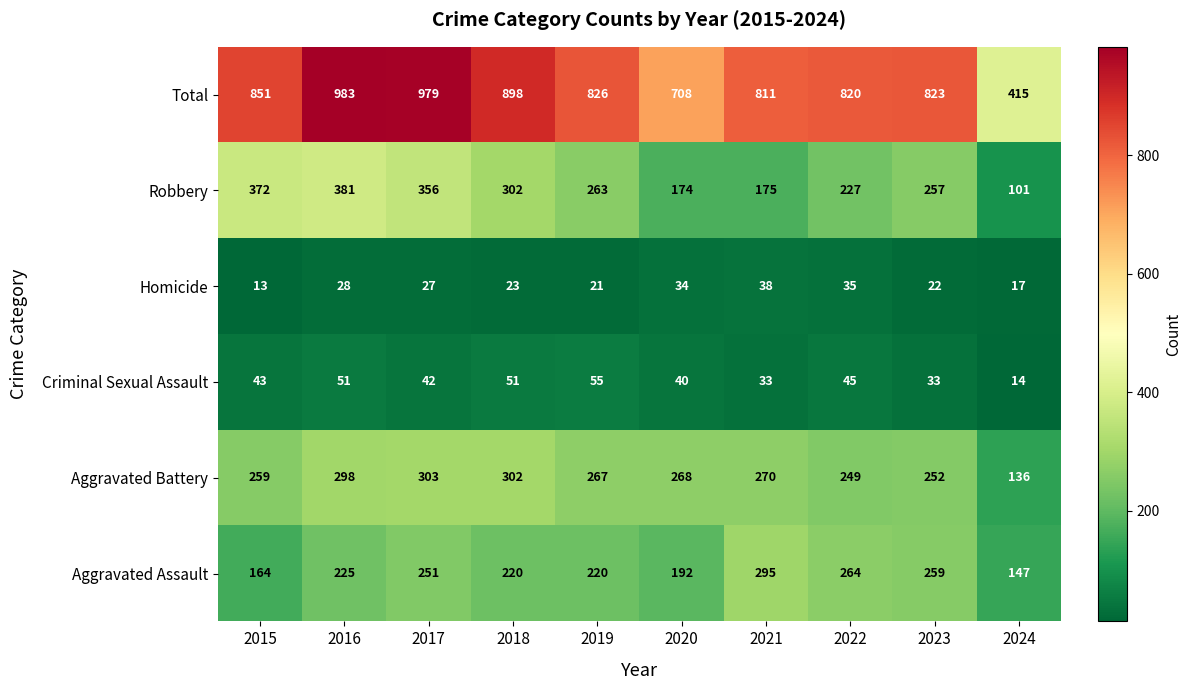

How many data points does each series have?

10